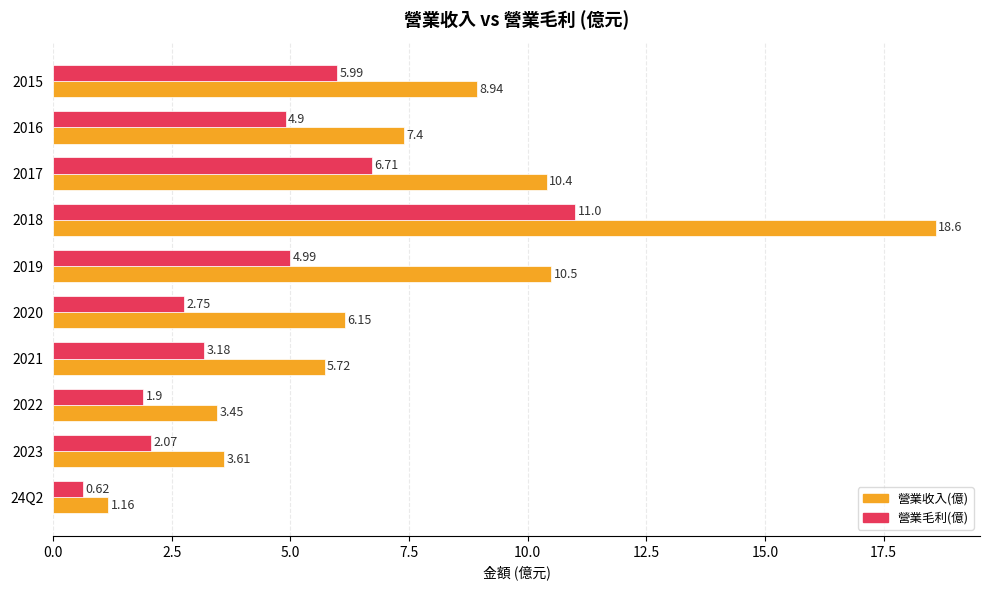

List the series in order of their overall mean, lowest first.

營業毛利(億), 營業收入(億)